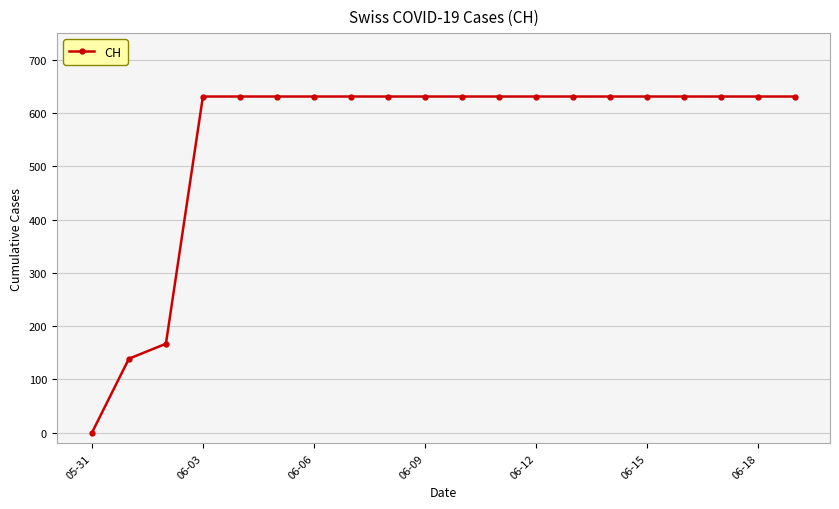

What is the value of the 19th point from the left?

631